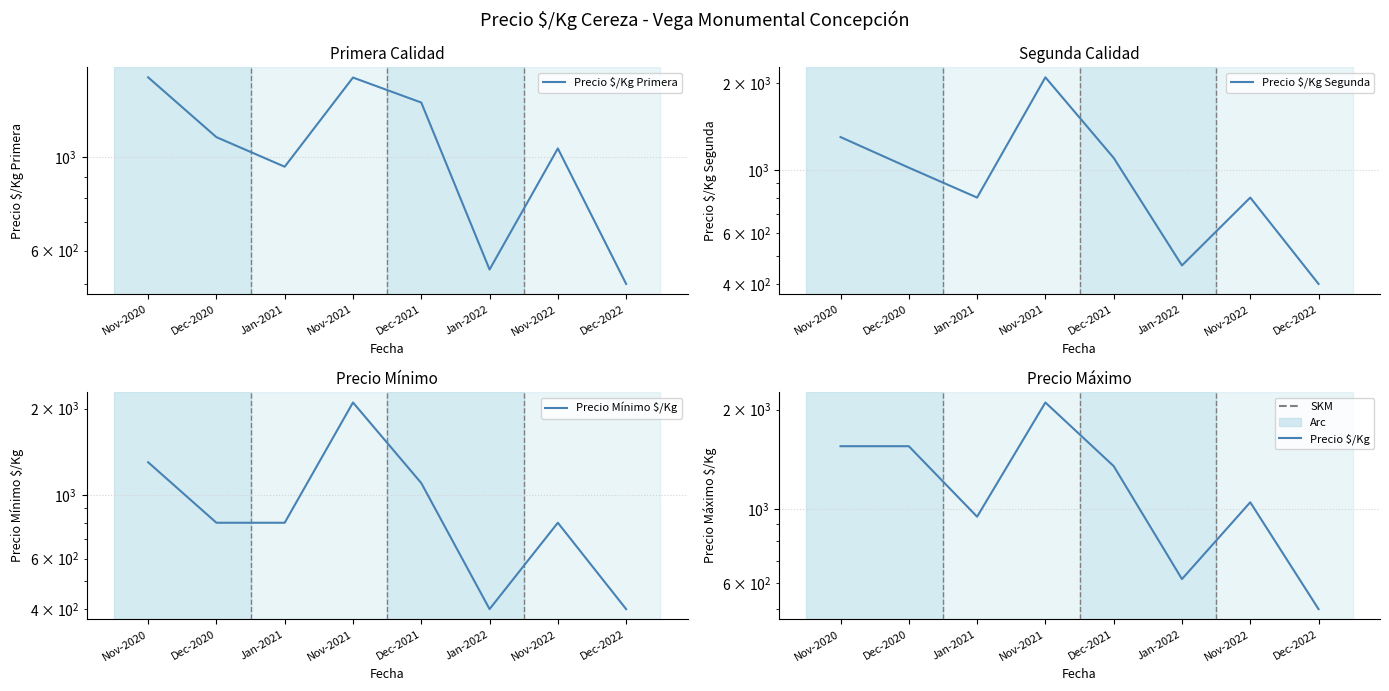

Where is Precio $/Kg Primera nearest to the value 1025?

Nov-2022